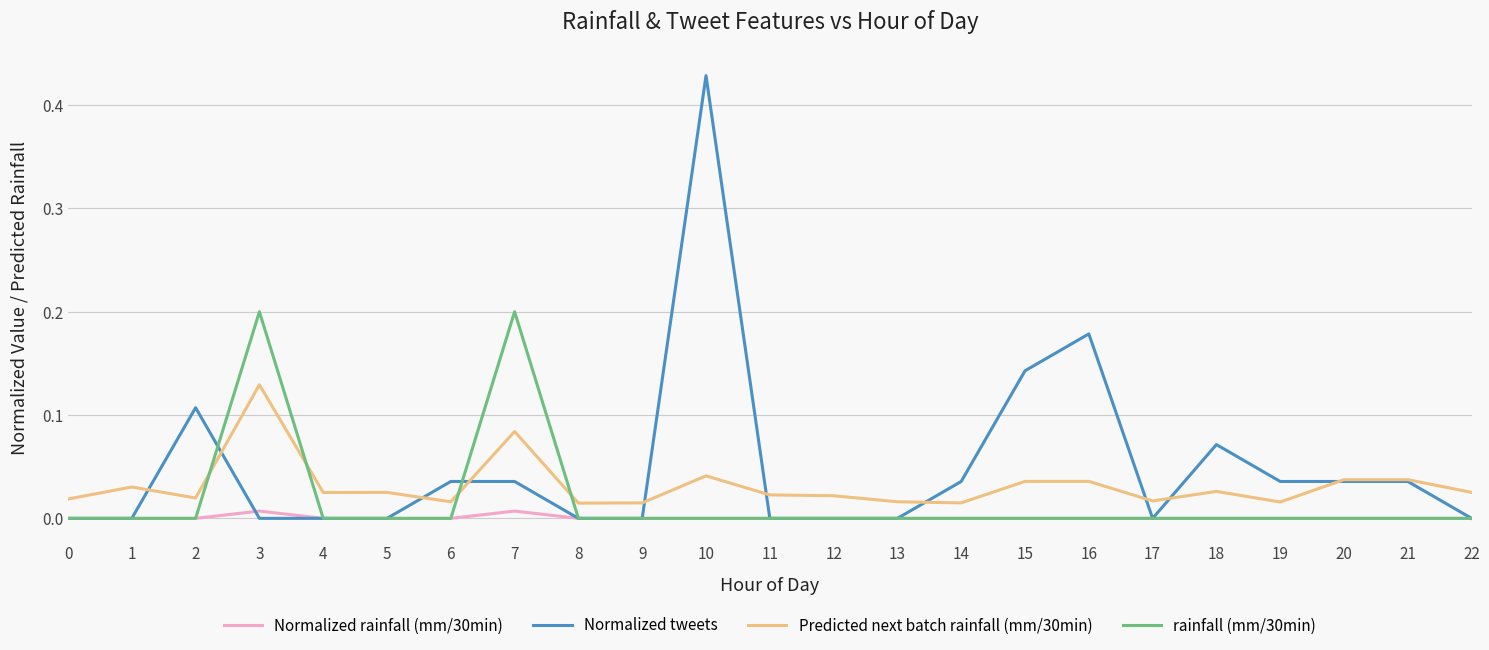

Between which two adjacent categories do rainfall (mm/30min) and Predicted next batch rainfall (mm/30min) first intersect?

2 and 3